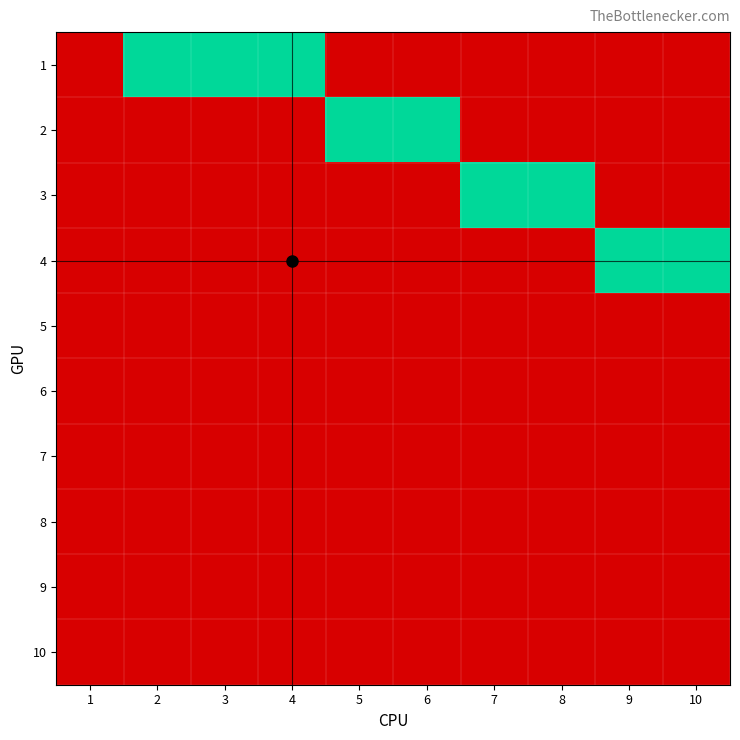

Which series changed the most between 2 and 3?

1